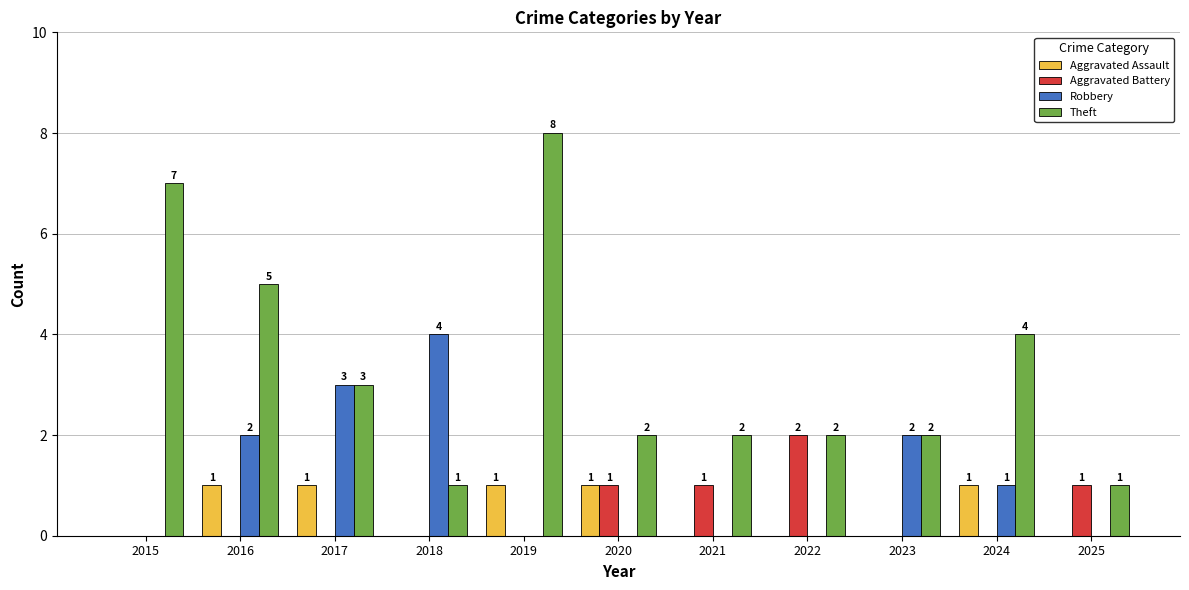

What value does the Theft series have at 2018?

1